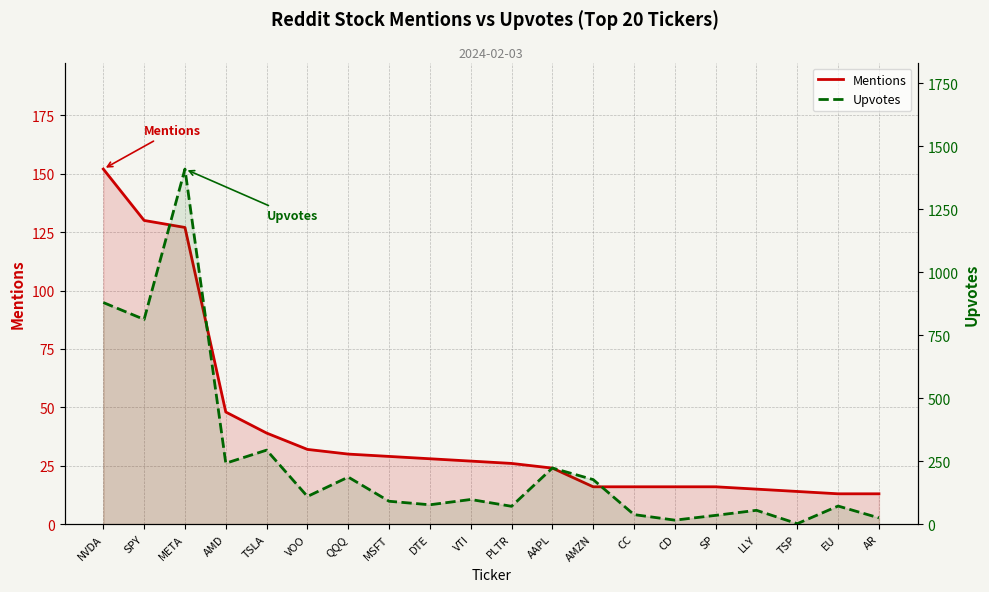

Between META and EU, which is larger?

META